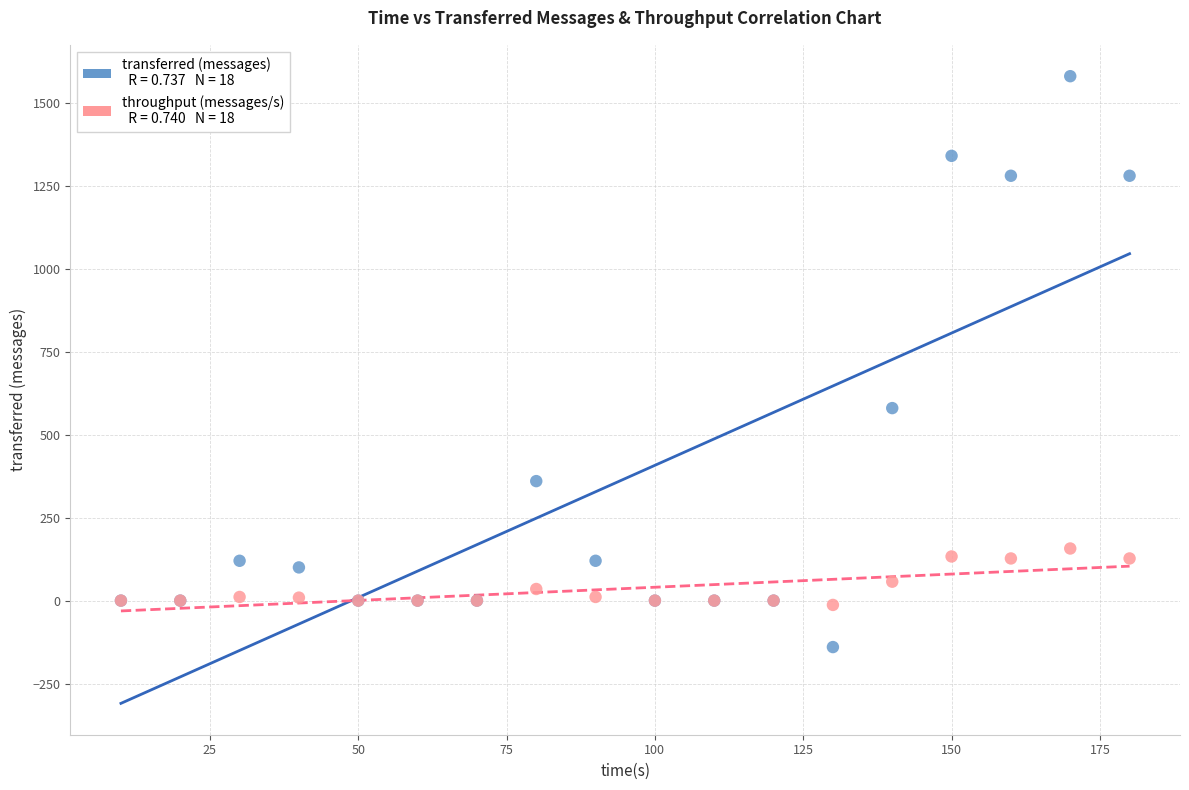

Across all series, what Y value is closest to 720?

580